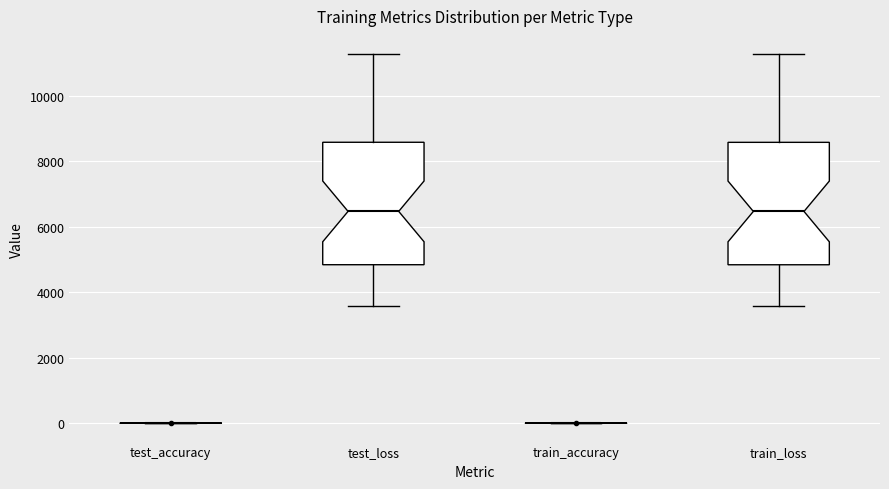

Reading left to right, read every box against the y-axis: the position of its median line, the range the box covers, and the ends of its whiskers. The values are not printed on the chart, so give them approximately, as read against the axis.

test_accuracy: box collapsed to a line at 0, whiskers 0 to 0
test_loss: median 6400, box 4800 to 8600, whiskers 3600 to 11200
train_accuracy: box collapsed to a line at 0, whiskers 0 to 0
train_loss: median 6400, box 4800 to 8600, whiskers 3600 to 11200